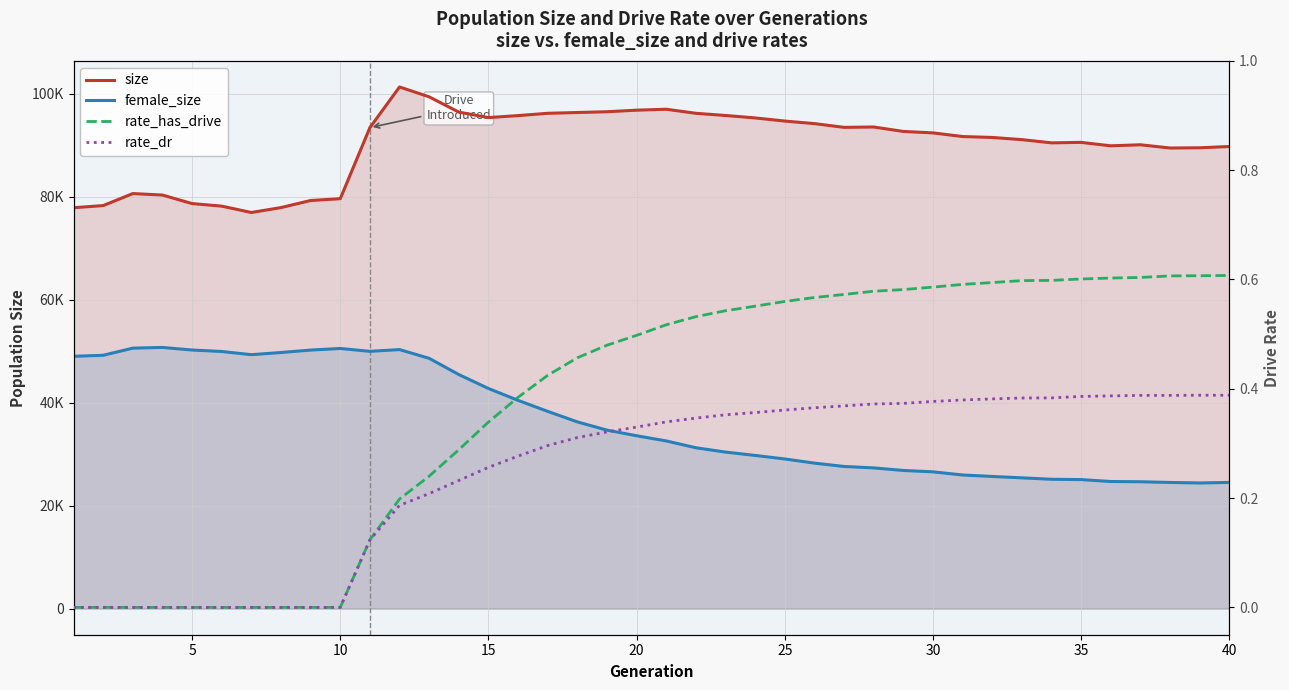

True or false: rate_has_drive and size intersect in this chart.

False